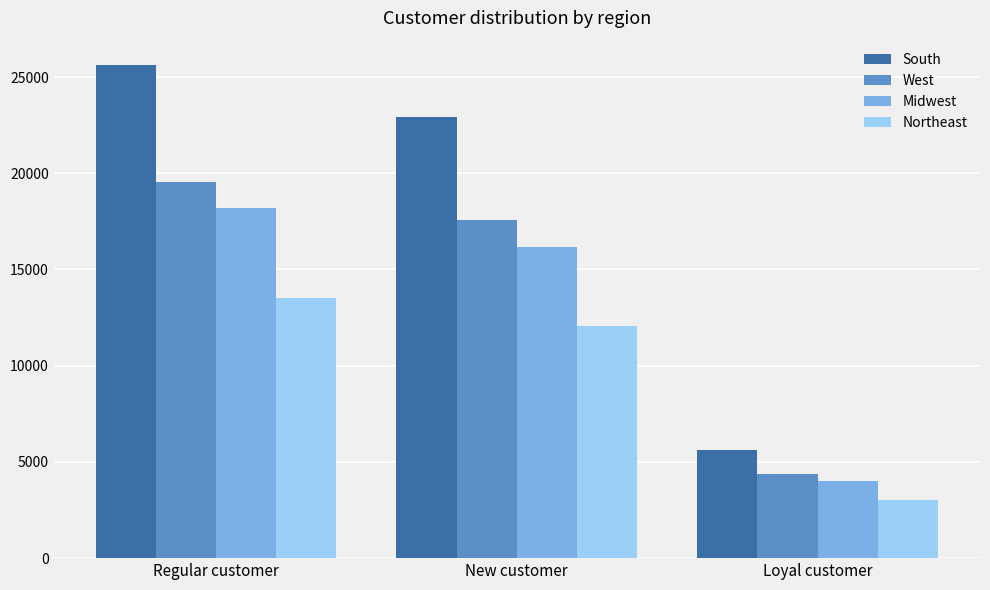

The value of Midwest at Loyal customer is 6398. True or false?

False